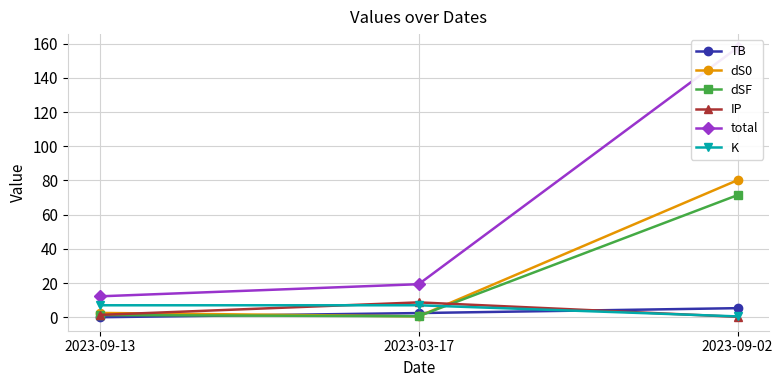

List the series in order of their peak value, lowest first.

TB, K, IP, dSF, dS0, total